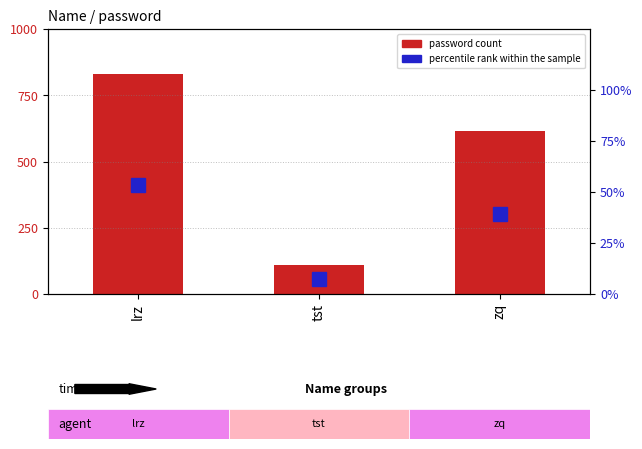

What is the spread (max minus min) of values at zq?

574.5